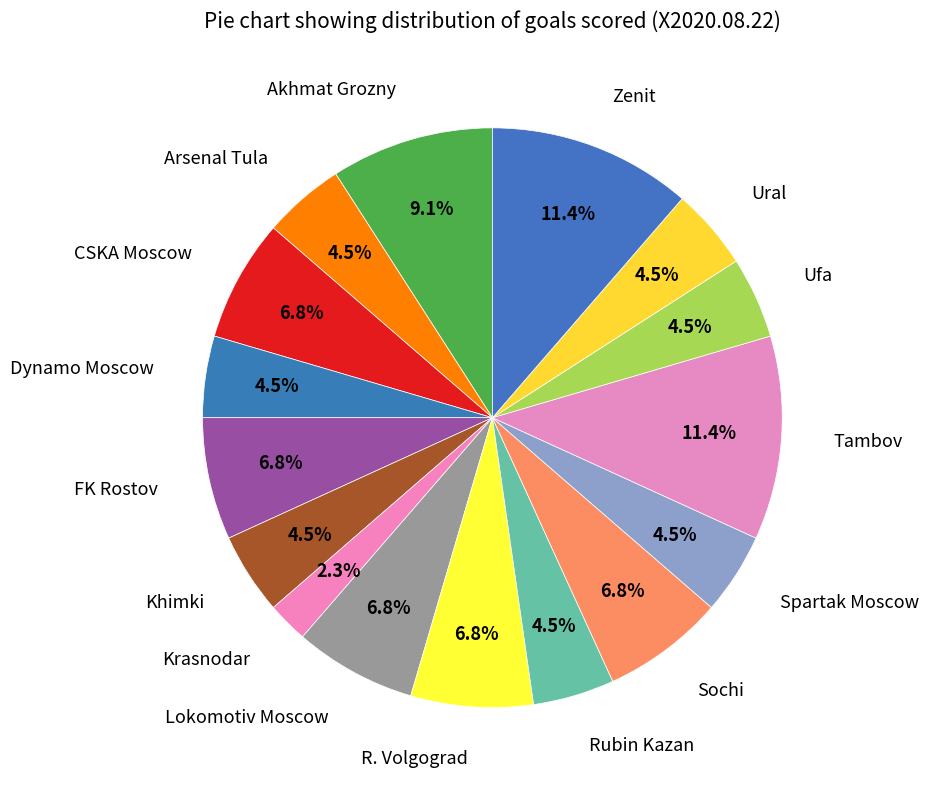

Is it true that Tambov is 11% of the pie?

True